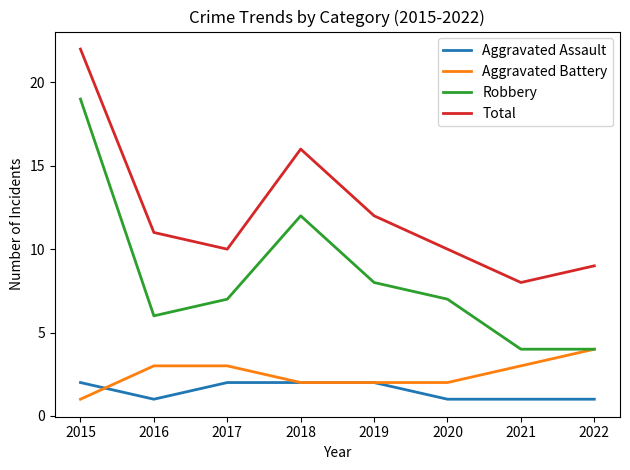

Does the chart display data point markers on the line(s)?

No